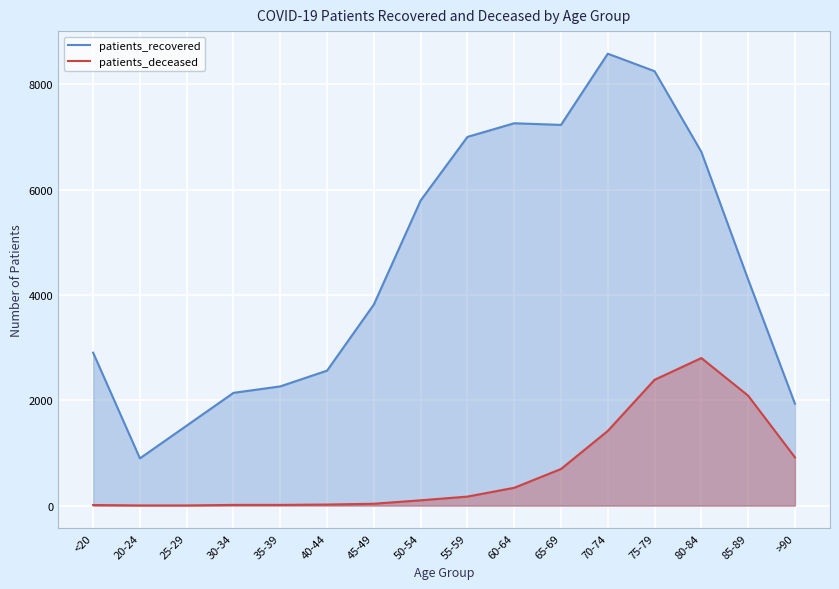

Rank the series by their maximum value, from lowest to highest.

patients_deceased, patients_recovered